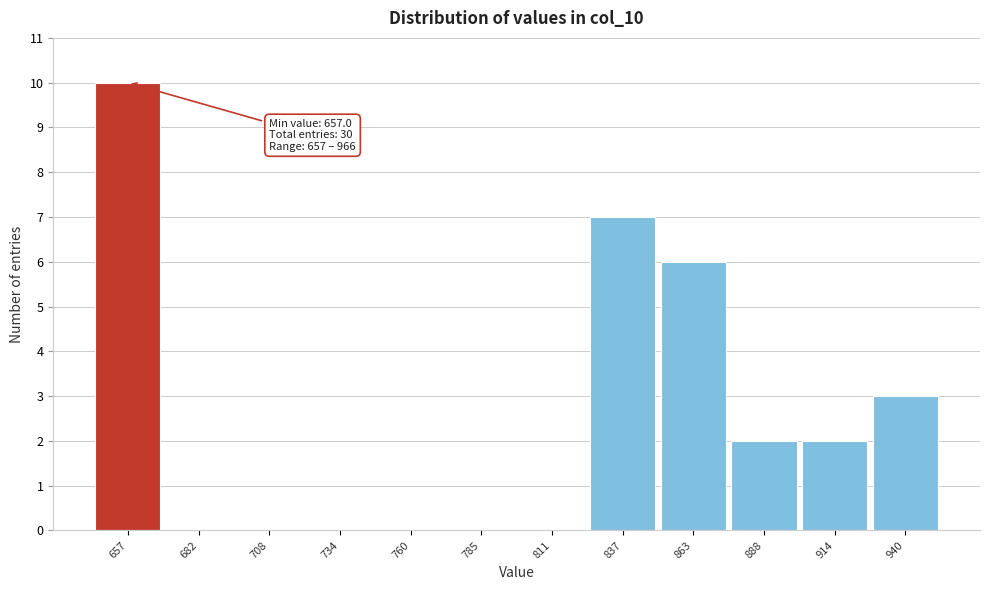

Reading right to left, list all the values displayed in this chart.

940=3	914=2	888=2	863=6	837=7	811=0	785=0	760=0	734=0	708=0	682=0	657=10